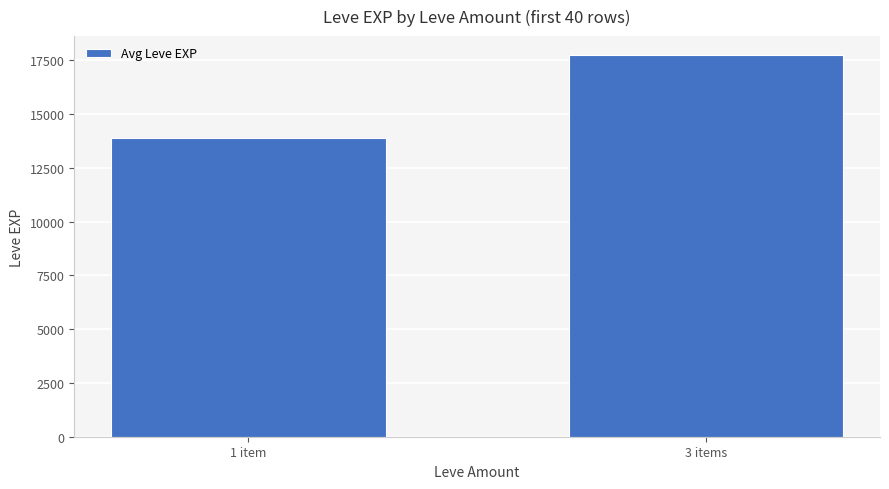

Does the chart contain stacked bars?

No